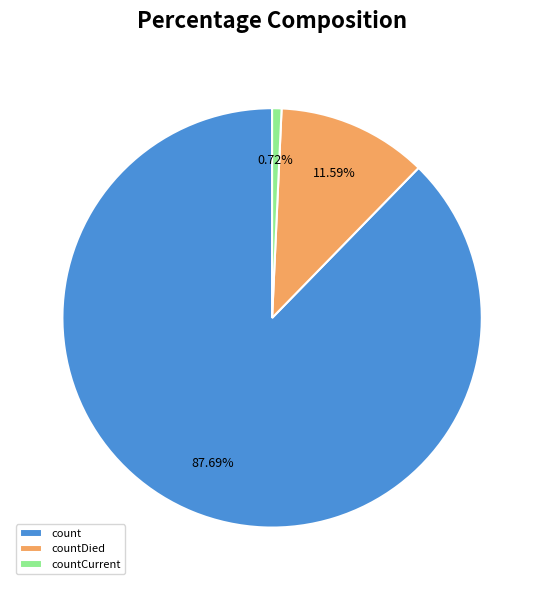

Is there a majority slice in this chart?

Yes